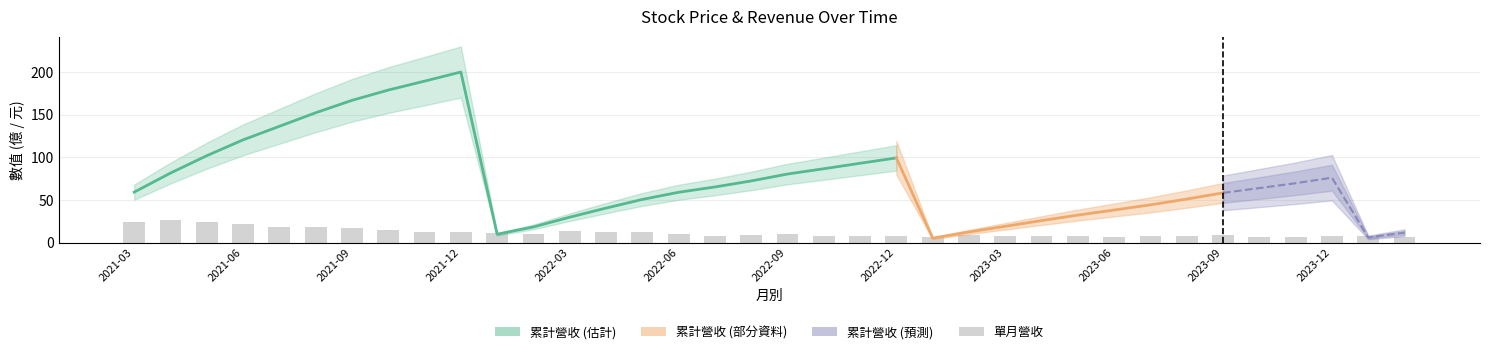

What position from the left is 2021-07?

5